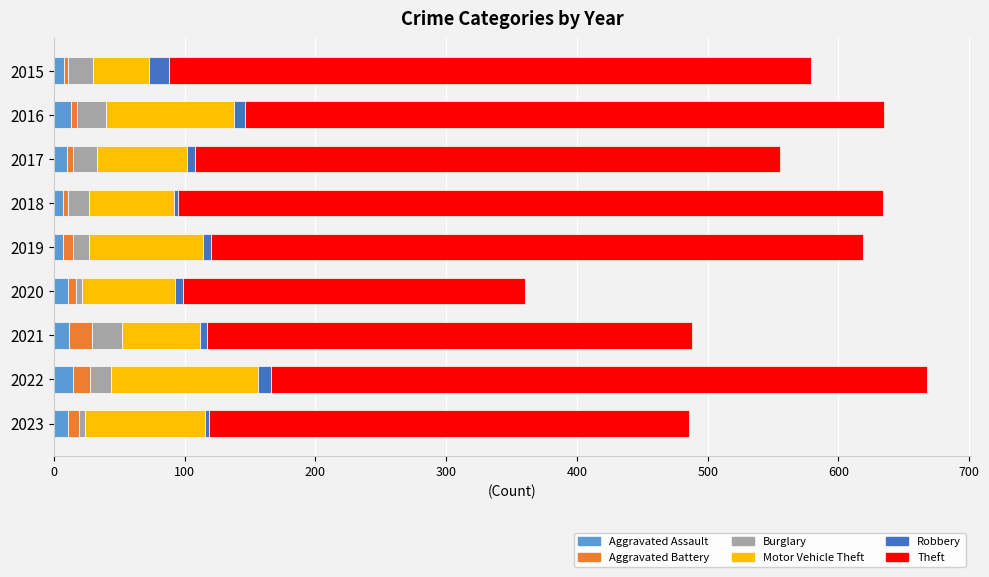

Is it true that Aggravated Assault equals 7 at 2018?

True